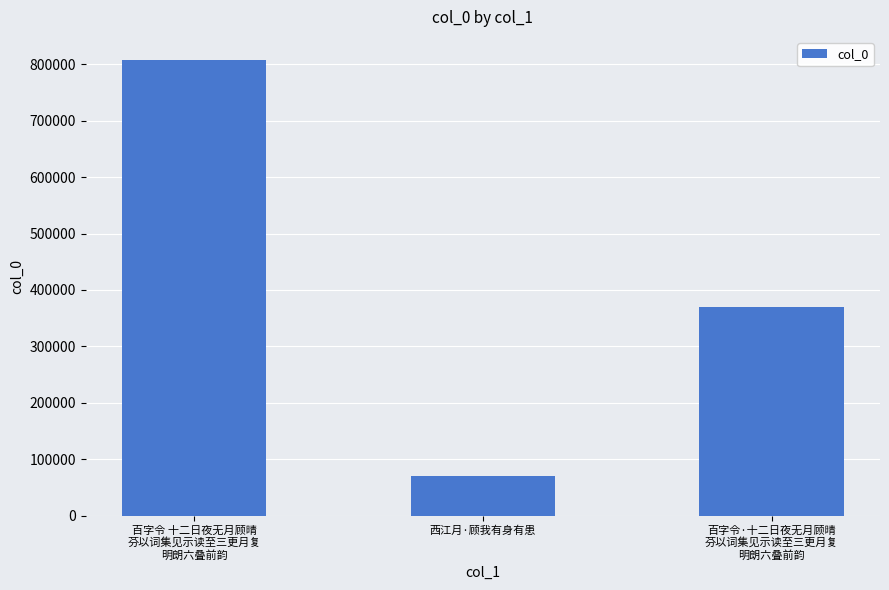

Count the number of data series in this chart.

1